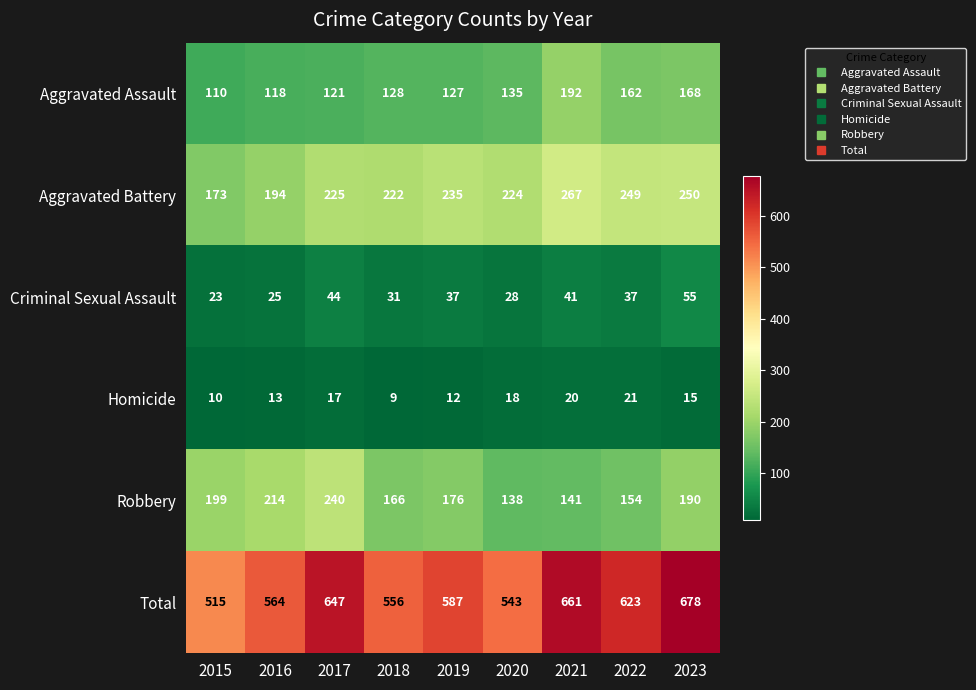

How many series are shown in this chart?

6